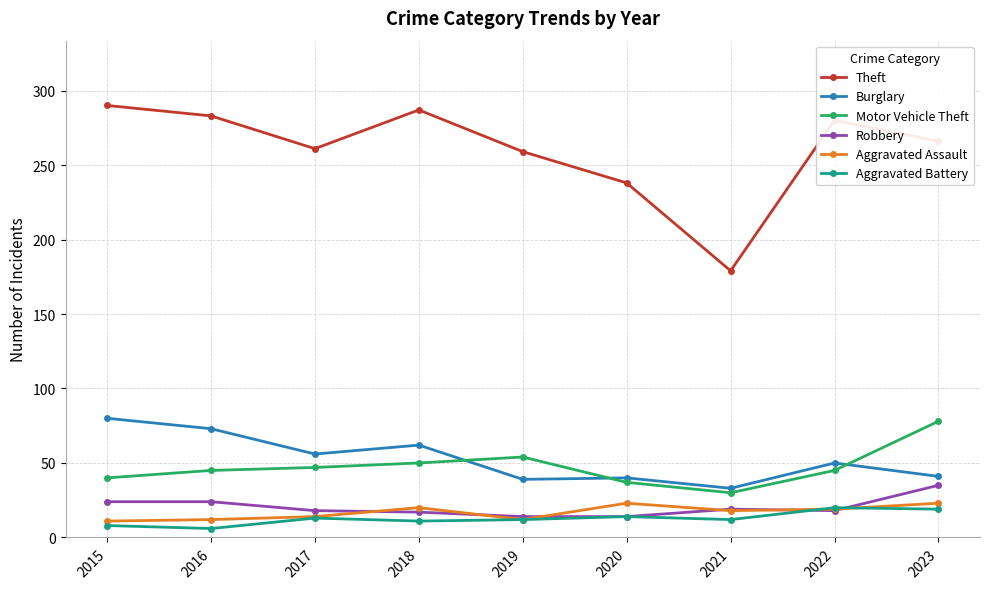

At 2016, list the series in order from smallest to largest.

Aggravated Battery, Aggravated Assault, Robbery, Motor Vehicle Theft, Burglary, Theft